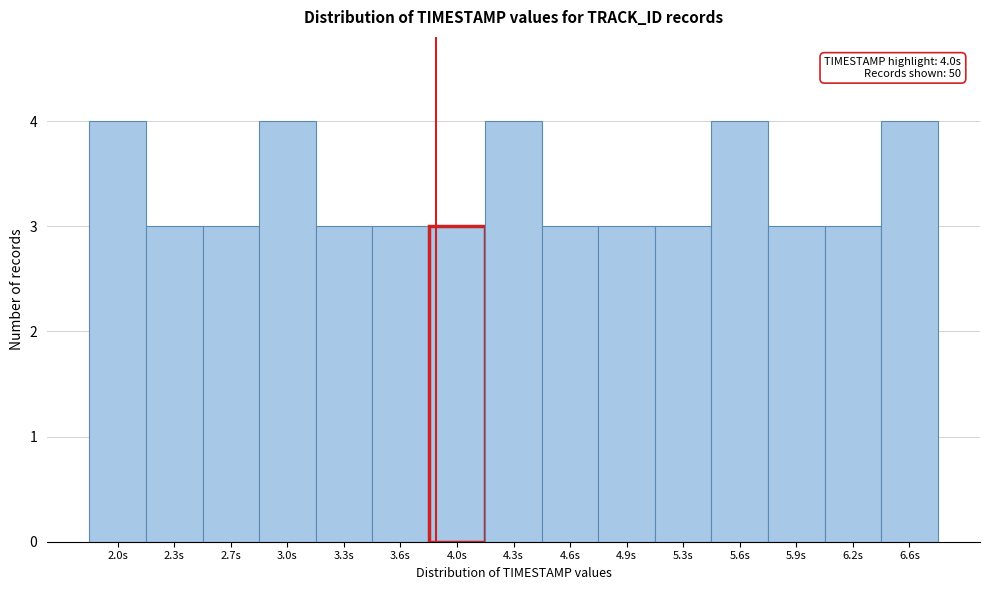

Reading left to right, transcribe all the data shown in this chart.

2.0s=4	2.3s=3	2.7s=3	3.0s=4	3.3s=3	3.6s=3	4.0s=3	4.3s=4	4.6s=3	4.9s=3	5.3s=3	5.6s=4	5.9s=3	6.2s=3	6.6s=4